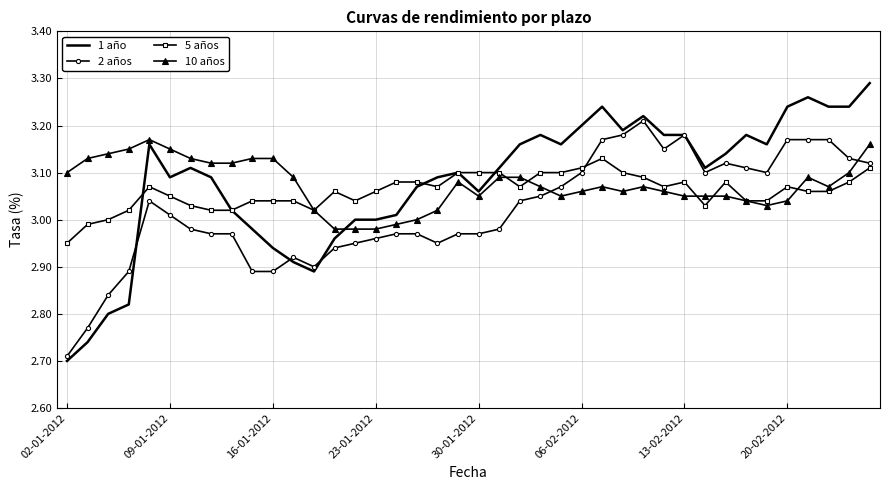

True or false: 2 años and 5 años cross at least once.

True